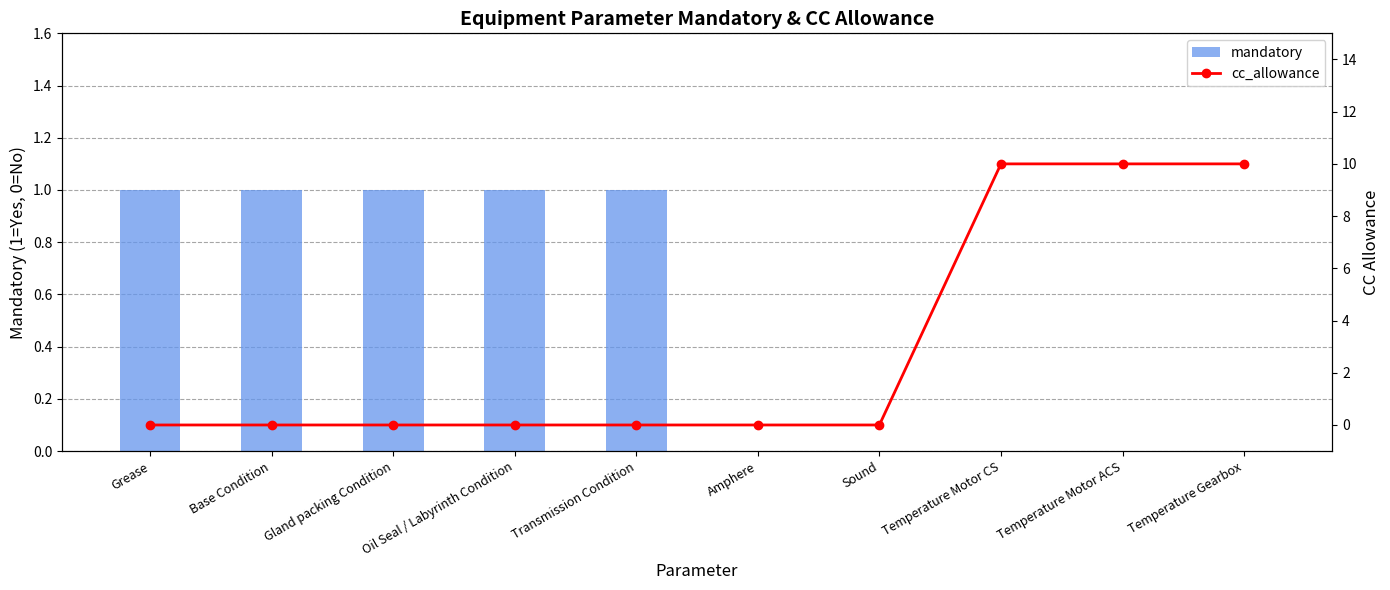

Which series changed the most between Transmission Condition and Amphere?

mandatory